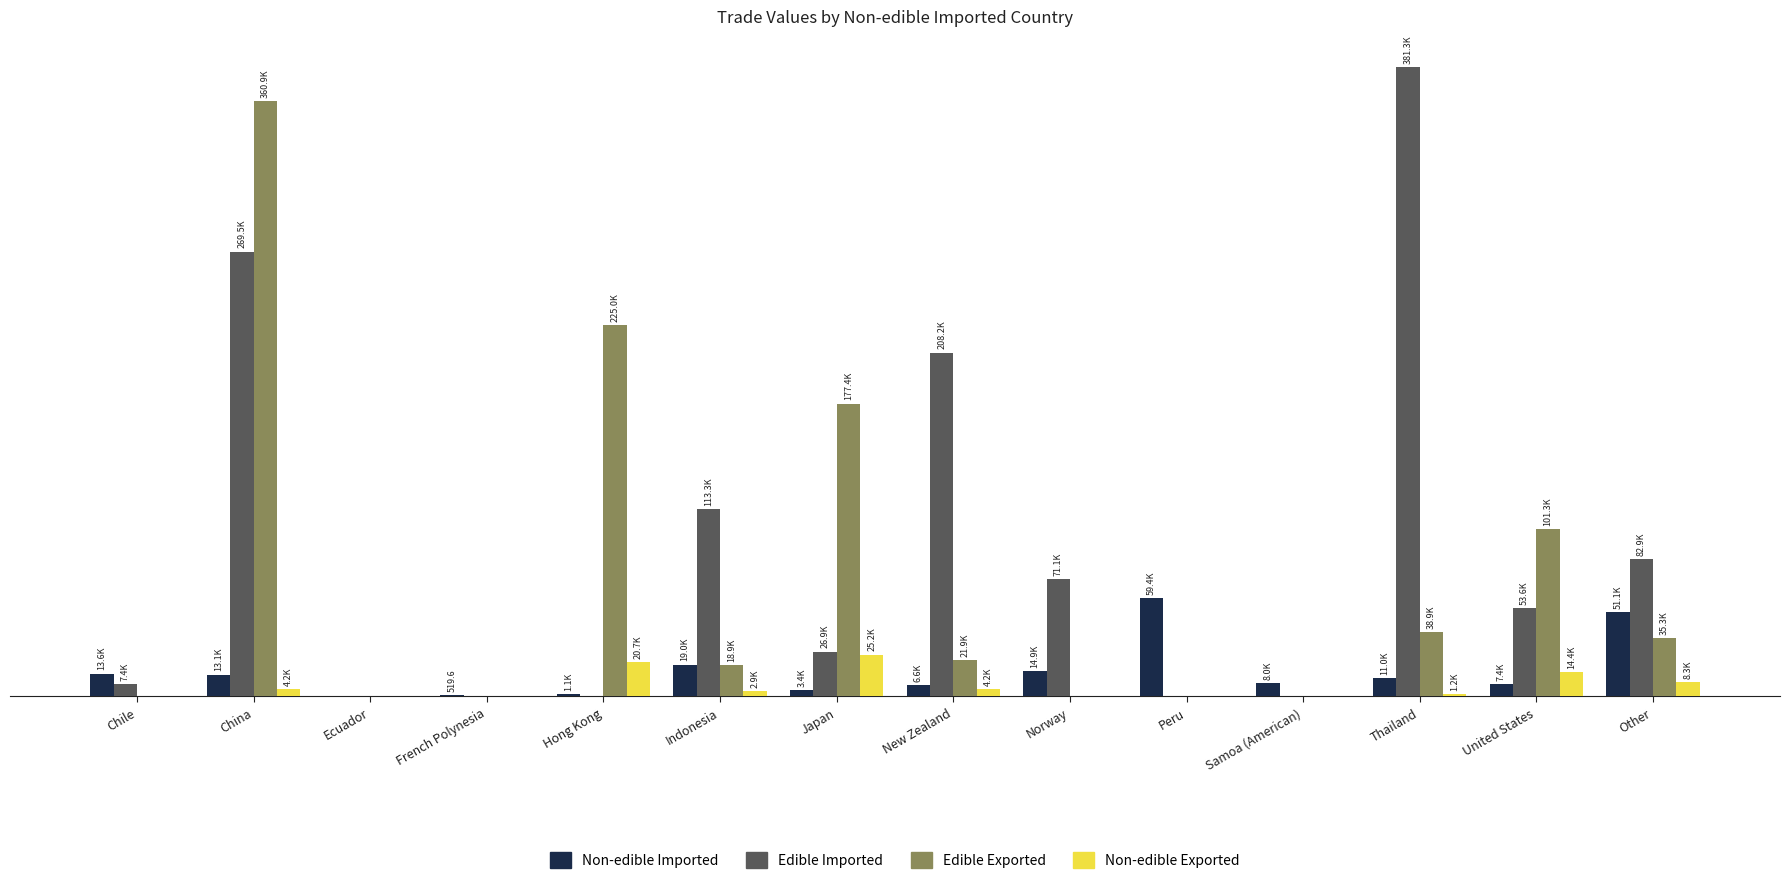

Reading right to left, what are all the values shown in this chart?

Value3 (Non-edible Imported): Other=51109.9	United States=7376.2	Thailand=11009.1	Samoa (American)=8017.6	Peru=59362.7	Norway=14945.5	New Zealand=6592.1	Japan=3415.7	Indonesia=19027.0	Hong Kong=1138.9	French Polynesia=519.6	Ecuador=0.0	China=13073.9	Chile=13608.3
Value1 (Edible Imported): Other=82929.9	United States=53554.4	Thailand=381292.5	Samoa (American)=0.0	Peru=0.0	Norway=71117.3	New Zealand=208235.9	Japan=26938.0	Indonesia=113313.0	Hong Kong=0.0	French Polynesia=0.0	Ecuador=0.0	China=269498.2	Chile=7391.6
Value2 (Edible Exported): Other=35328.8	United States=101323.1	Thailand=38918.6	Samoa (American)=0.0	Peru=0.0	Norway=0.0	New Zealand=21885.4	Japan=177432.8	Indonesia=18937.2	Hong Kong=225023.0	French Polynesia=0.0	Ecuador=0.0	China=360860.2	Chile=0.0
Value4 (Non-edible Exported): Other=8333.4	United States=14401.0	Thailand=1176.6	Samoa (American)=0.0	Peru=0.0	Norway=0.0	New Zealand=4163.5	Japan=25236.5	Indonesia=2923.5	Hong Kong=20746.1	French Polynesia=0.0	Ecuador=0.0	China=4230.7	Chile=0.0